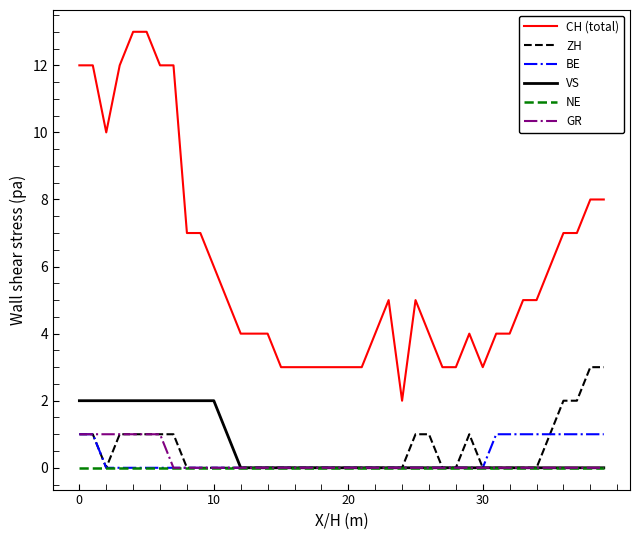

True or false: BE and CH (total) intersect in this chart.

False